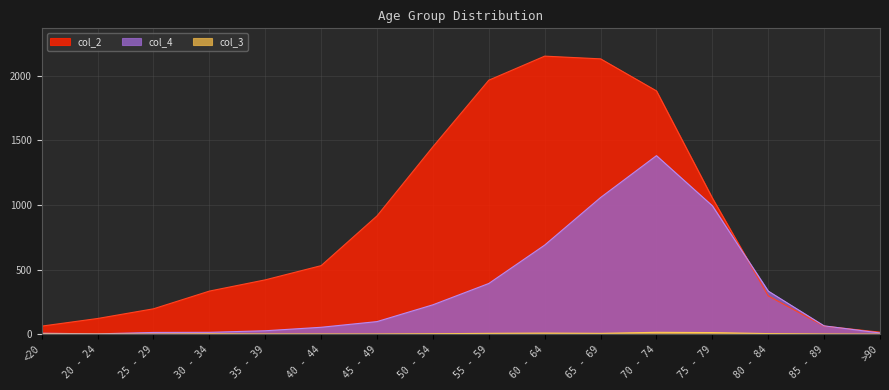

What is the label of the 9th point from the right?

50 - 54